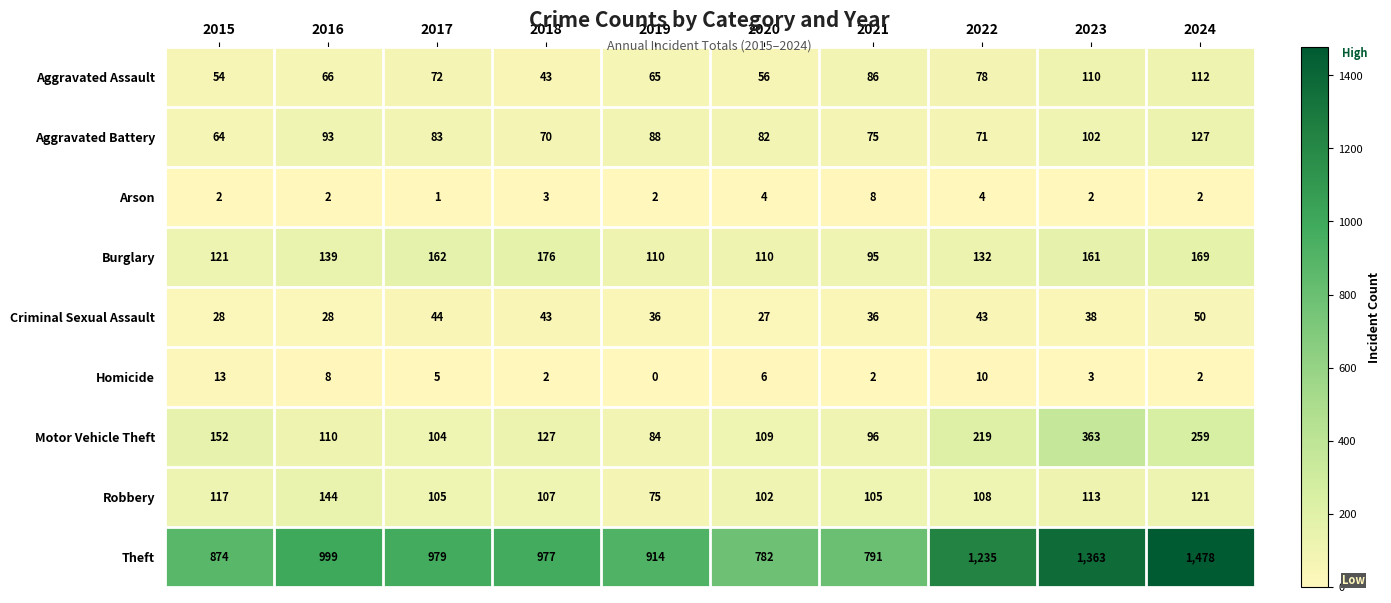

What is the spread (max minus min) of values at 2022?

1231